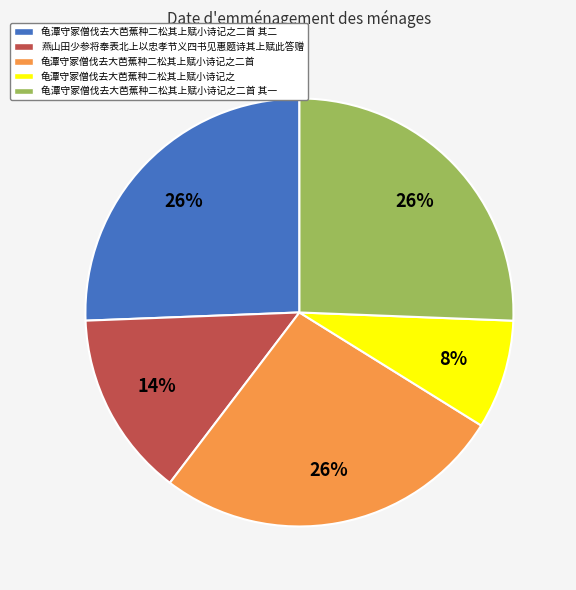

Combined, do 燕山田少参将奉表北上以忠孝节义四书见惠题诗其上赋此答赠 and 龟潭守冢僧伐去大芭蕉种二松其上赋小诗记之二首 account for over 50%?

No